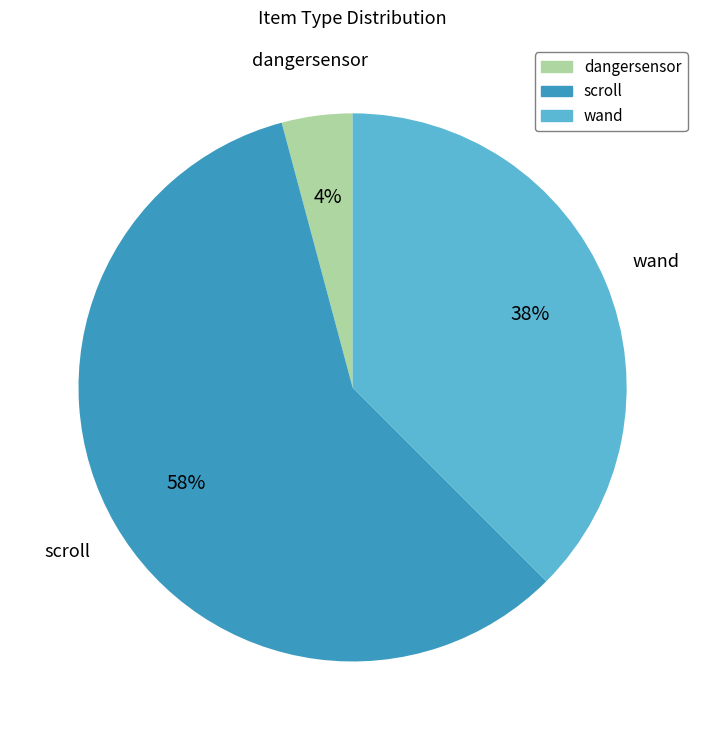

Which has a higher value, wand or scroll?

scroll